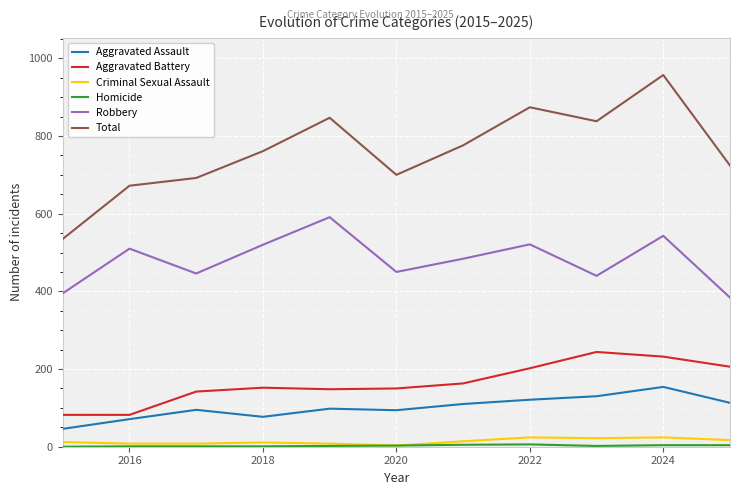

What is the maximum value for Robbery?

591